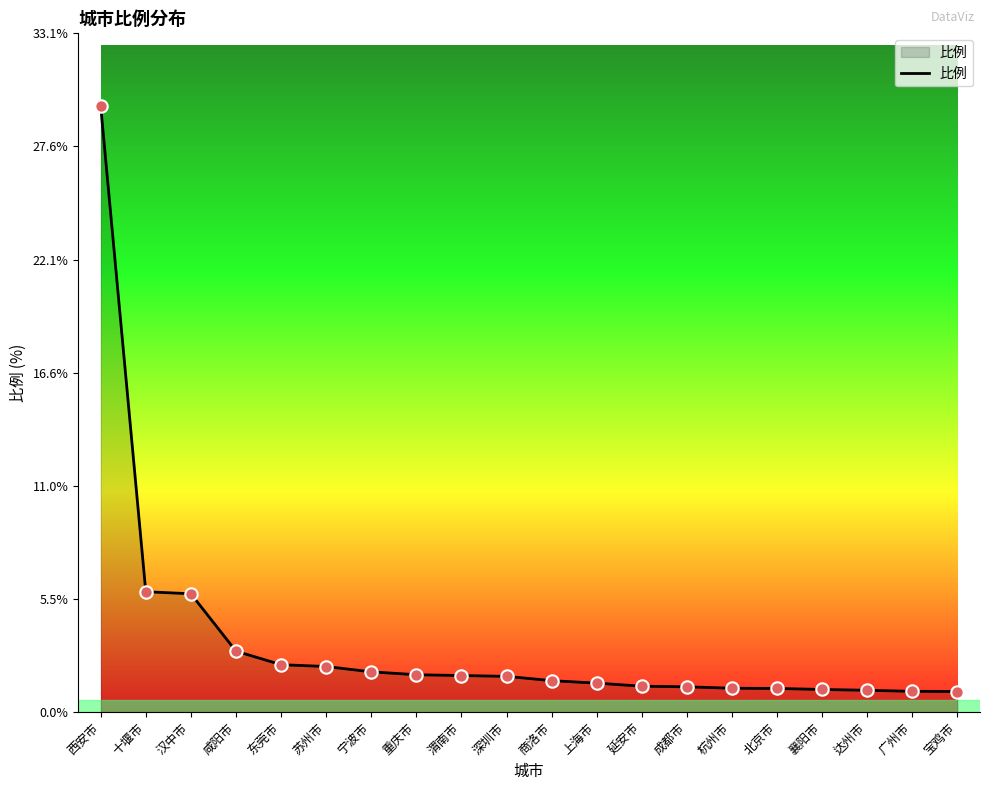

What is the ratio of the value at 东莞市 to the value at 十堰市?

0.4